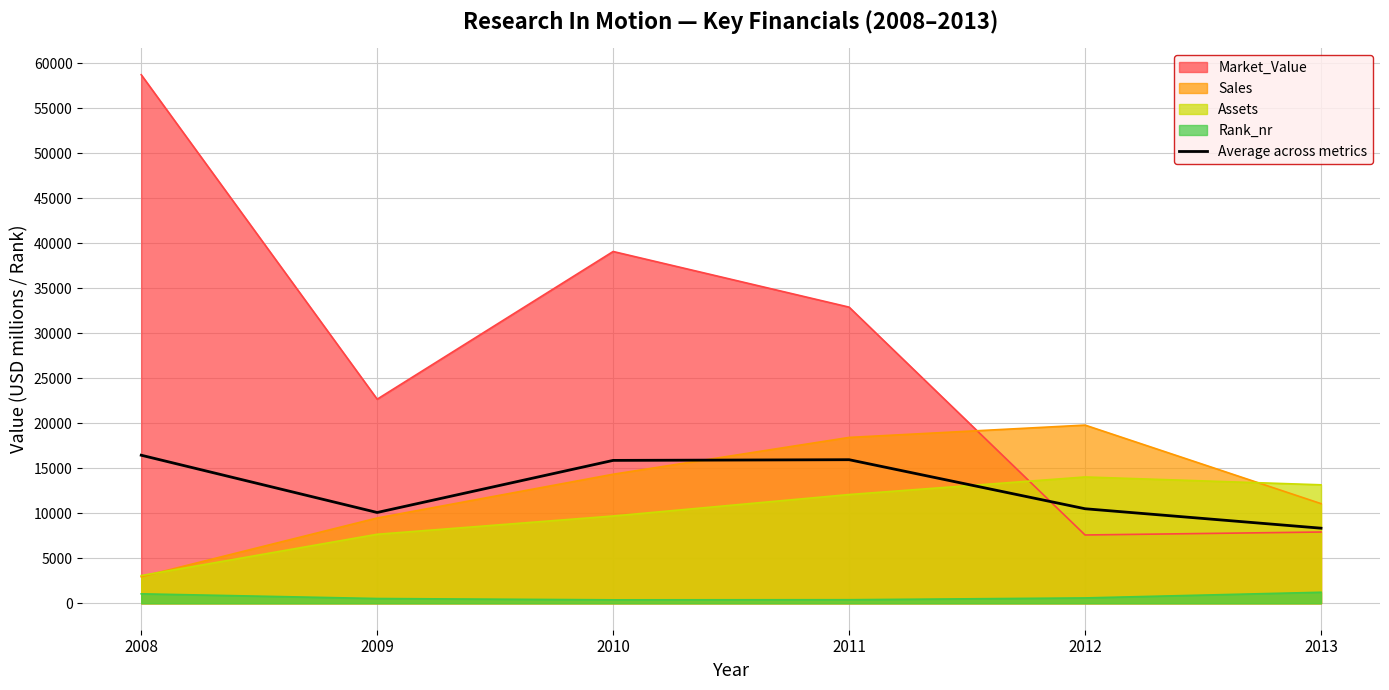

Is the value of Market_Value at 2010 greater than the value of Rank_nr at 2008?

Yes